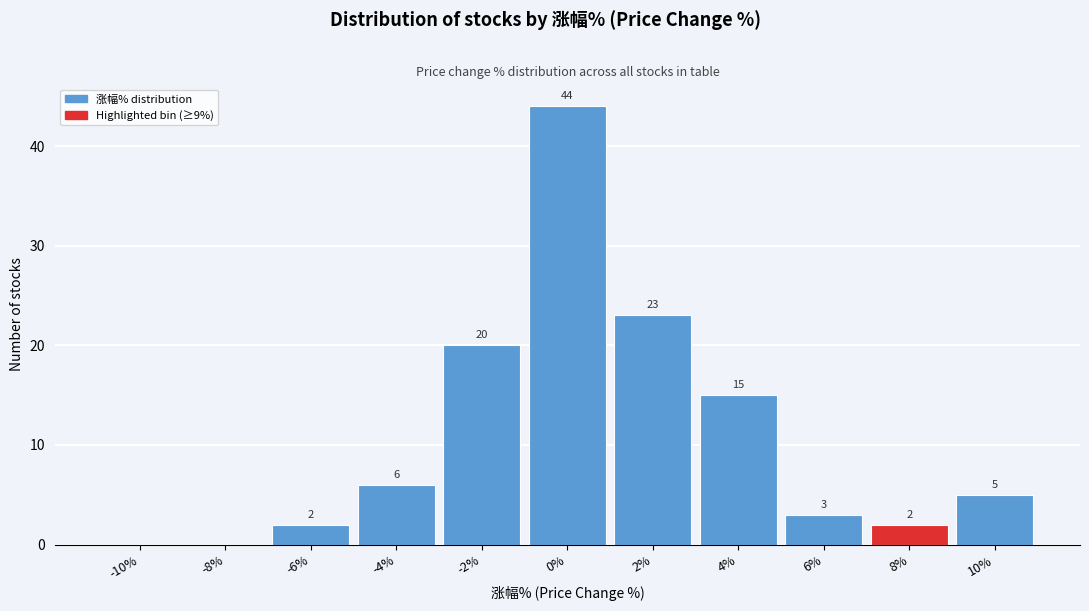

Reading right to left, what are all the values shown in this chart?

10%=5	8%=2	6%=3	4%=15	2%=23	0%=44	-2%=20	-4%=6	-6%=2	-8%=0	-10%=0